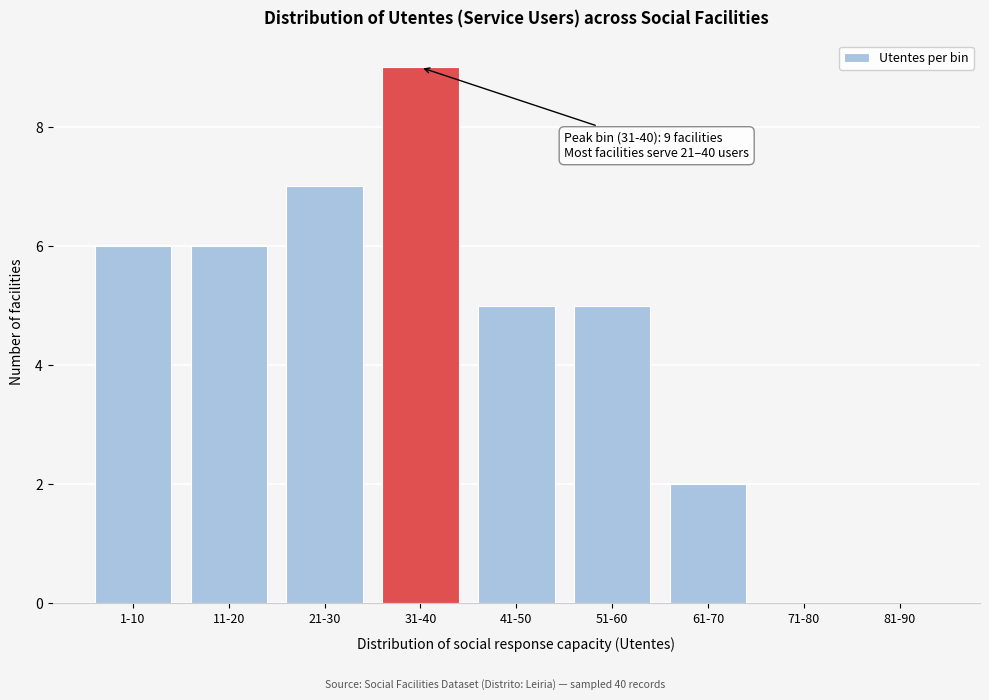

Reading left to right, extract all data points from this chart.

1-10=6	11-20=6	21-30=7	31-40=9	41-50=5	51-60=5	61-70=2	71-80=0	81-90=0